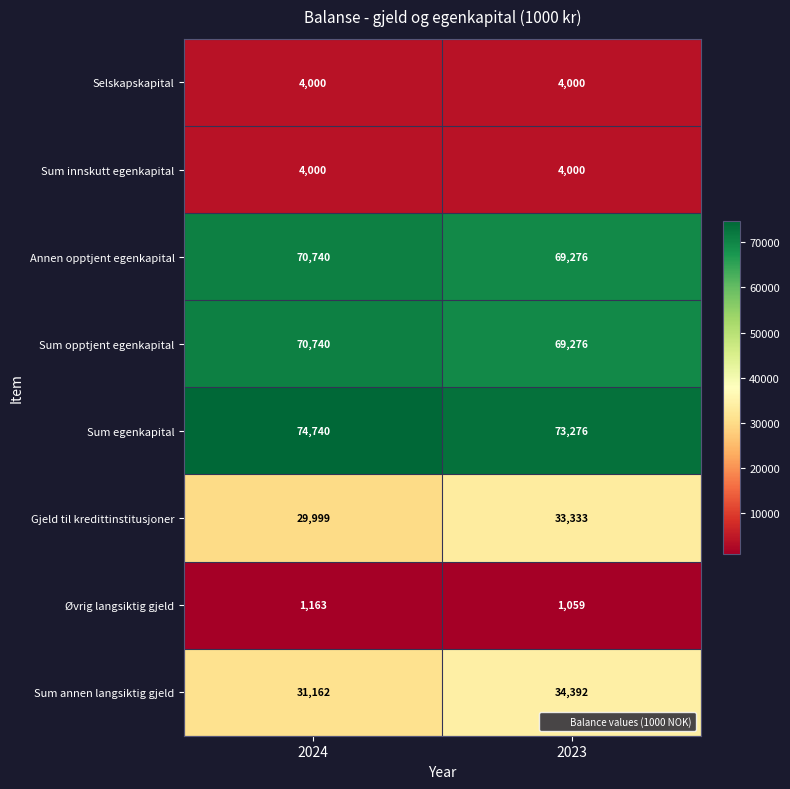

Between 2024 and 2023, which series saw the biggest shift?

Gjeld til kredittinstitusjoner